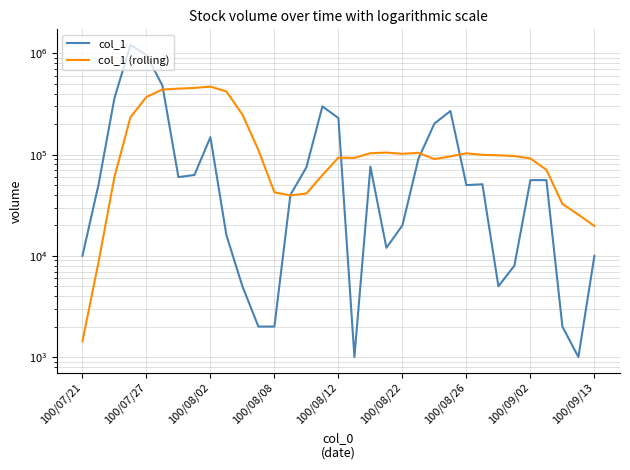

Rank the series by their maximum value, from lowest to highest.

col_1 (rolling), col_1